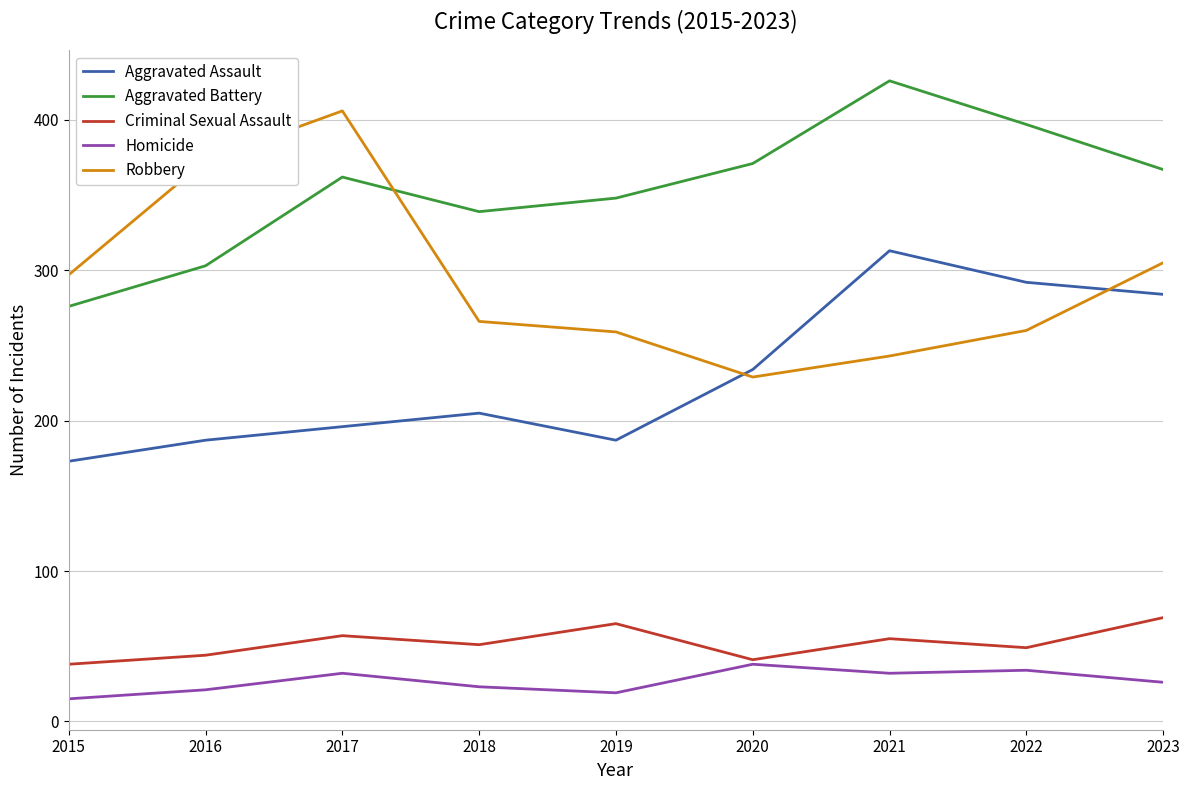

True or false: Aggravated Assault and Aggravated Battery intersect in this chart.

False